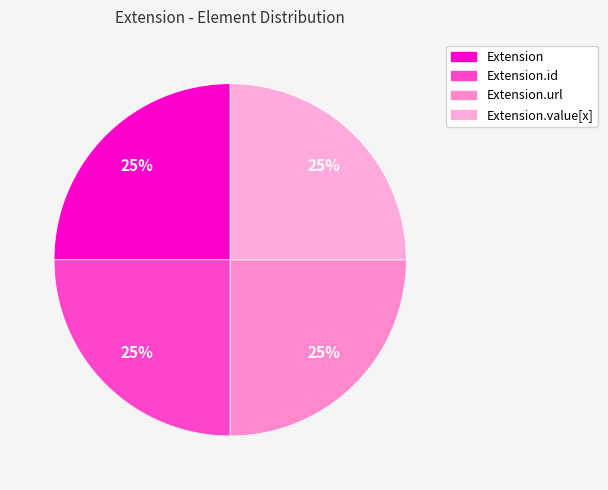

Count the number of slices in the pie.

4